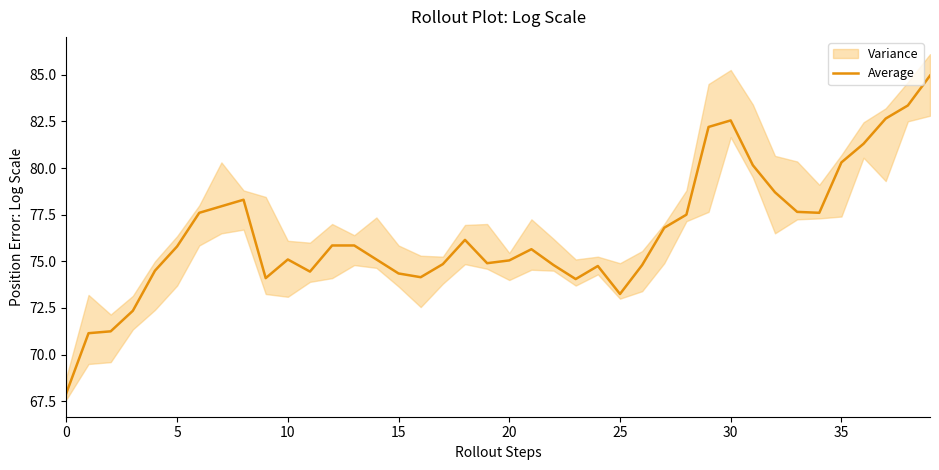

What is the maximum value for Average?

84.9